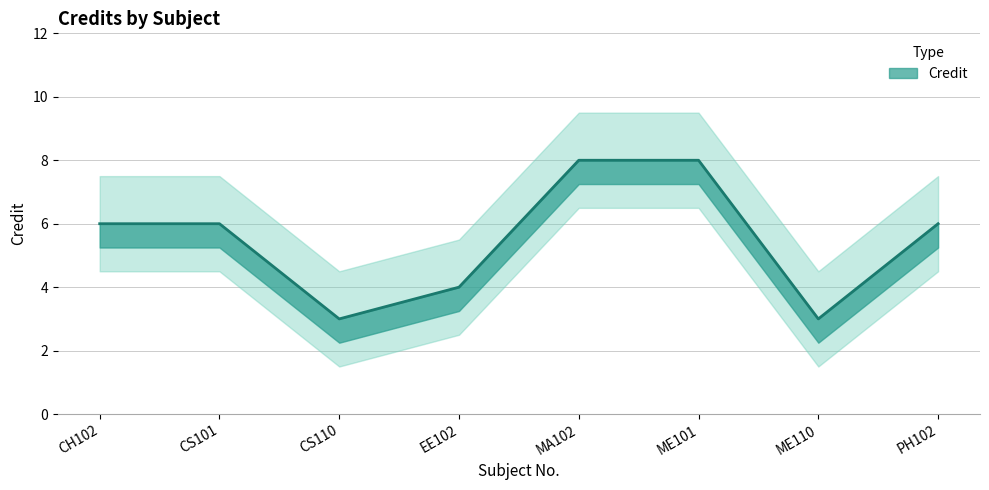

Which has a higher value, PH102 or ME101?

ME101